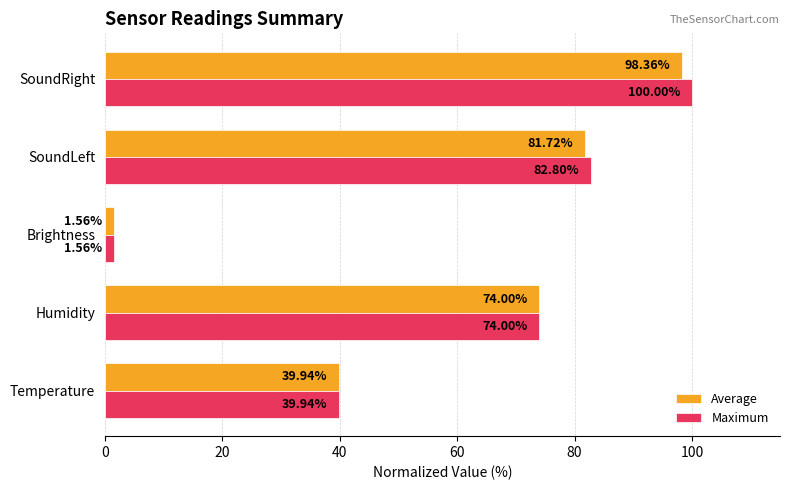

What is the sum of all Average values?

295.6